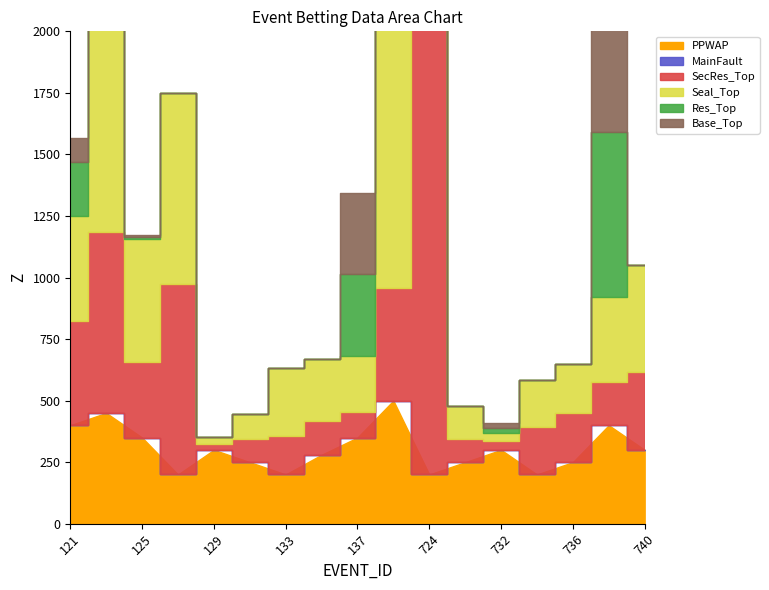

How many data points does each series have?

17